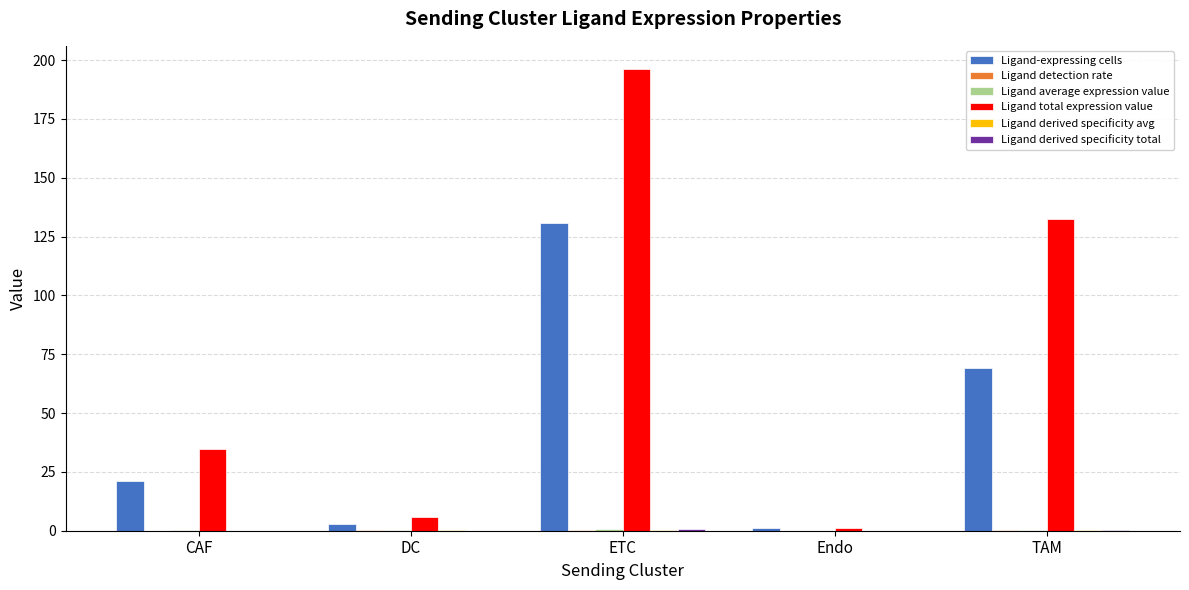

At which category is the sum across all series the highest?

ETC